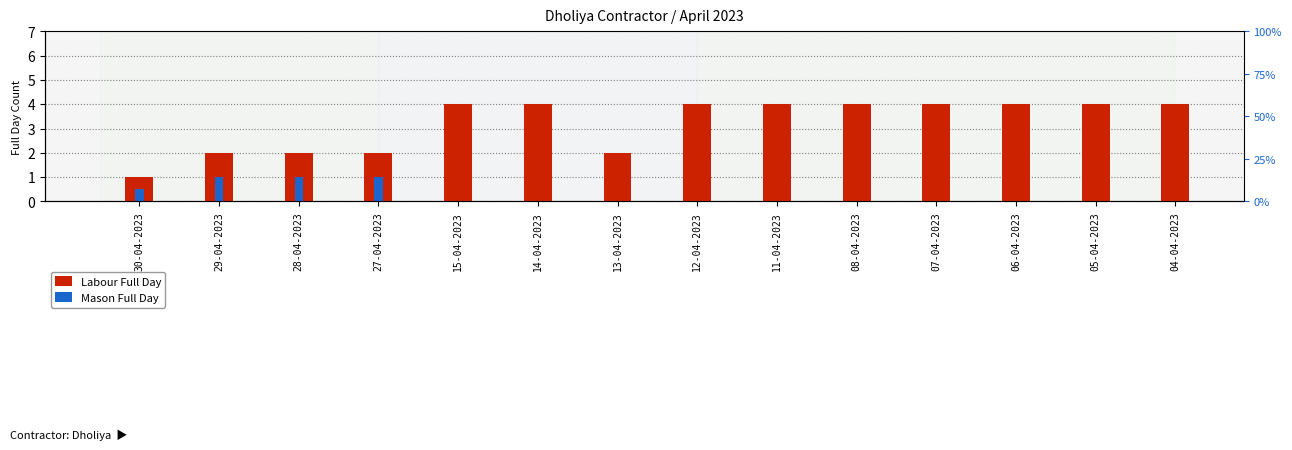

At which label does Mason Full Day reach its minimum?

15-04-2023